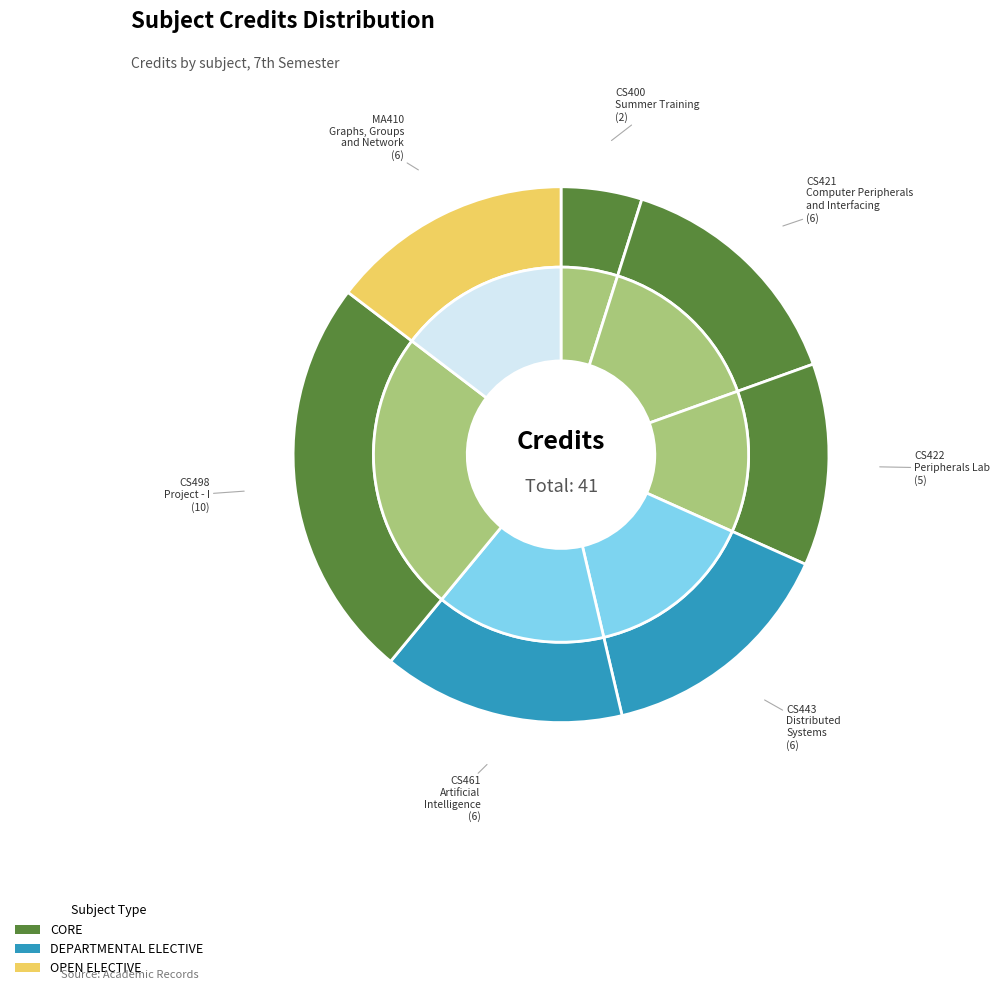

True or false: CS421 Computer Peripherals accounts for 9% of the total.

False